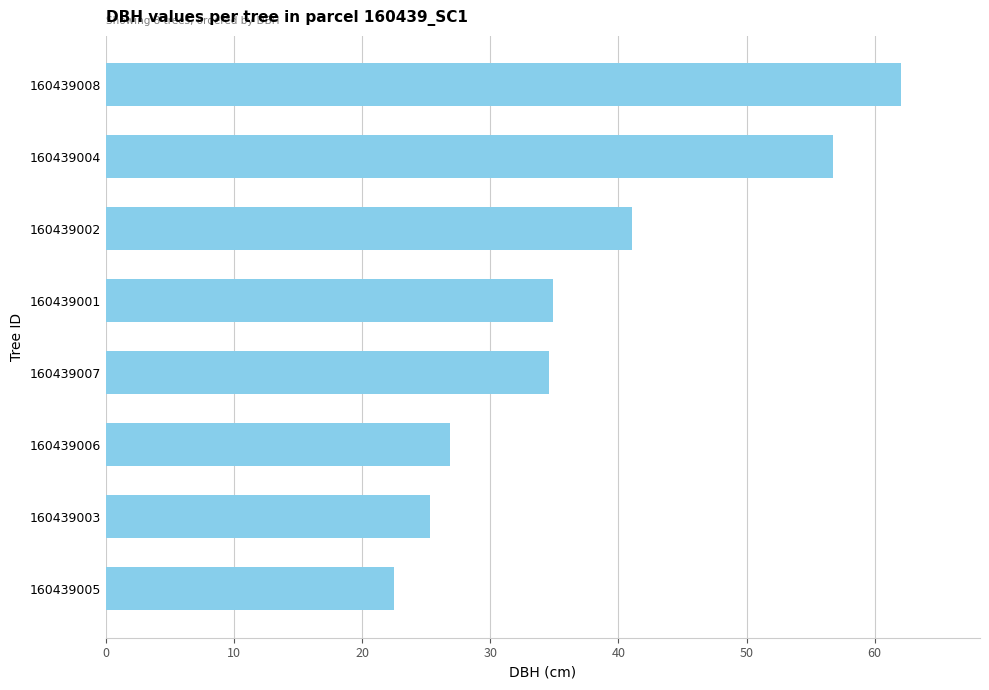

What is the difference between the maximum and second lowest values?

36.7